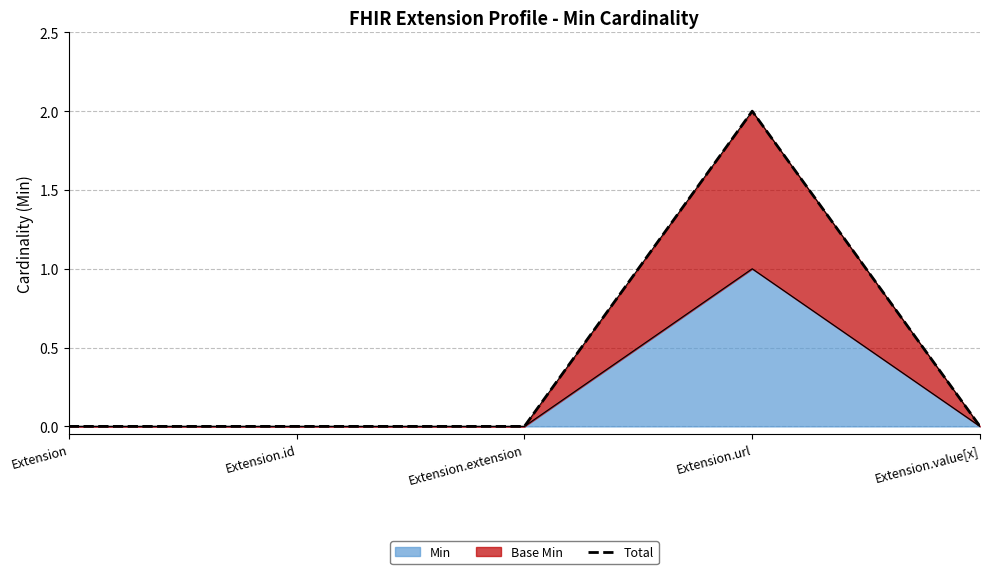

What is the label of the 5th point from the right?

Extension